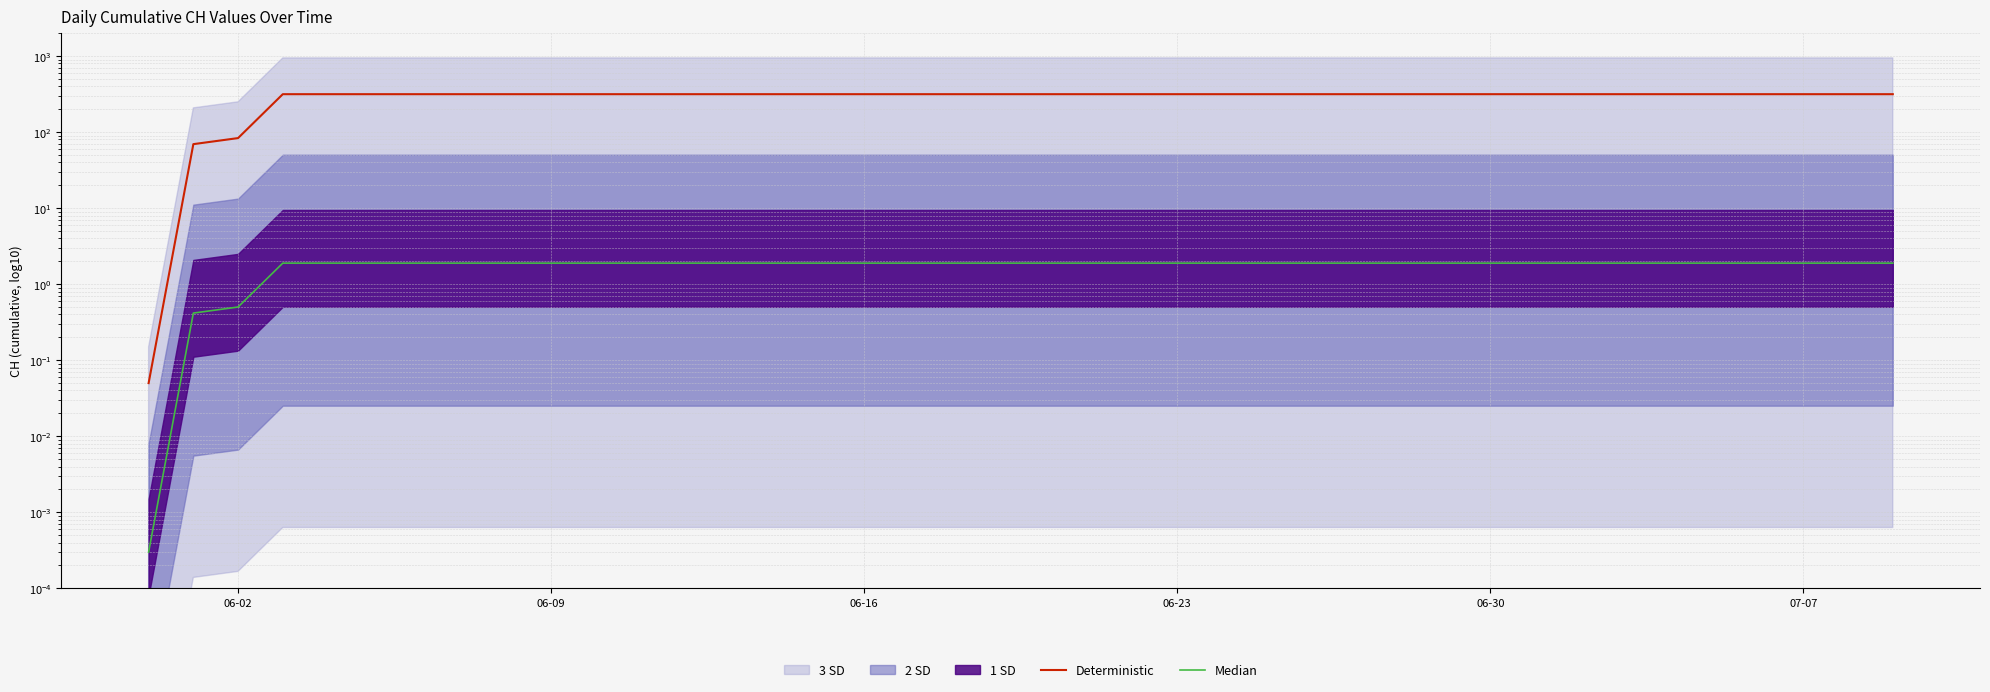

Reading right to left, transcribe all the data shown in this chart.

Deterministic: 315.5	315.5	315.5	315.5	315.5	315.5	315.5	315.5	315.5	315.5	315.5	315.5	315.5	315.5	315.5	315.5	315.5	315.5	315.5	315.5	315.5	315.5	315.5	315.5	315.5	315.5	315.5	315.5	315.5	315.5	315.5	315.5	315.5	315.5	315.5	315.5	315.5	83.5	69.5	0.1
Median: 1.9	1.9	1.9	1.9	1.9	1.9	1.9	1.9	1.9	1.9	1.9	1.9	1.9	1.9	1.9	1.9	1.9	1.9	1.9	1.9	1.9	1.9	1.9	1.9	1.9	1.9	1.9	1.9	1.9	1.9	1.9	1.9	1.9	1.9	1.9	1.9	1.9	0.5	0.4	0.0